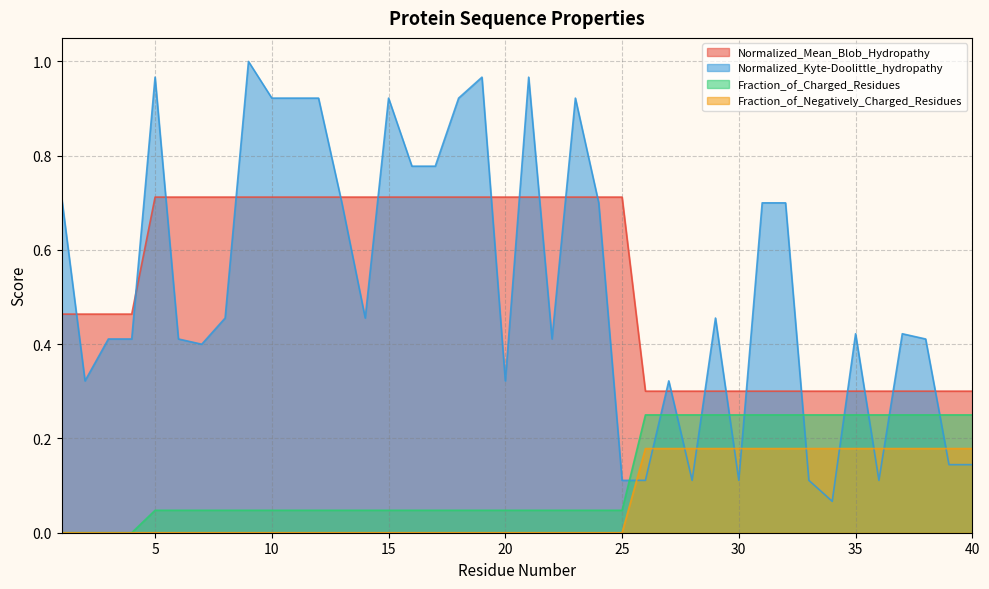

Between 15 and 5, which is larger?

15